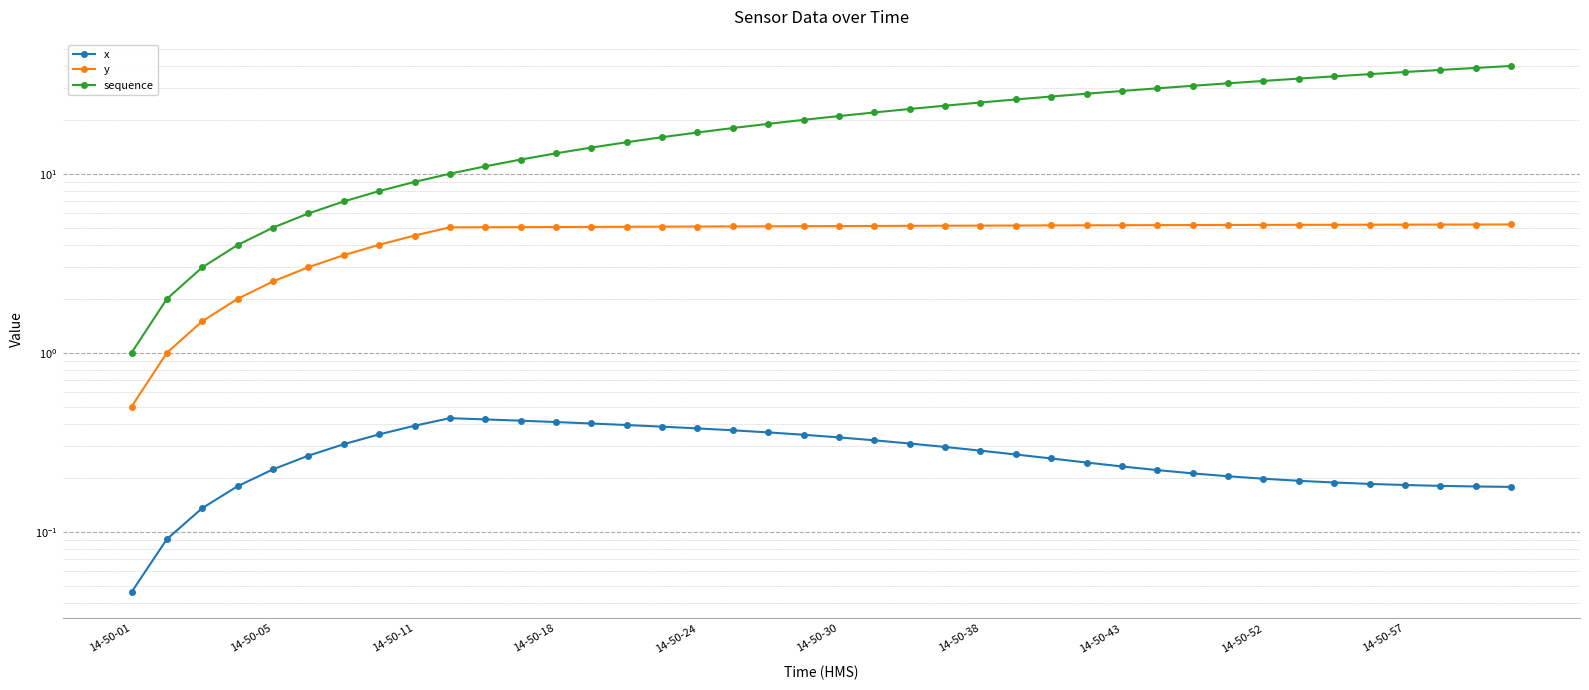

Reading left to right, what are all the values shown in this chart?

x: 0.0	0.1	0.1	0.2	0.2	0.3	0.3	0.3	0.4	0.4	0.4	0.4	0.4	0.4	0.4	0.4	0.4	0.4	0.4	0.3	0.3	0.3	0.3	0.3	0.3	0.3	0.3	0.2	0.2	0.2	0.2	0.2	0.2	0.2	0.2	0.2	0.2	0.2	0.2	0.2
y: 0.5	1.0	1.5	2.0	2.5	3.0	3.5	4.0	4.5	5.0	5.0	5.0	5.0	5.0	5.1	5.1	5.1	5.1	5.1	5.1	5.1	5.1	5.1	5.1	5.1	5.1	5.1	5.2	5.2	5.2	5.2	5.2	5.2	5.2	5.2	5.2	5.2	5.2	5.2	5.2
sequence: 1.0	2.0	3.0	4.0	5.0	6.0	7.0	8.0	9.0	10.0	11.0	12.0	13.0	14.0	15.0	16.0	17.0	18.0	19.0	20.0	21.0	22.0	23.0	24.0	25.0	26.0	27.0	28.0	29.0	30.0	31.0	32.0	33.0	34.0	35.0	36.0	37.0	38.0	39.0	40.0